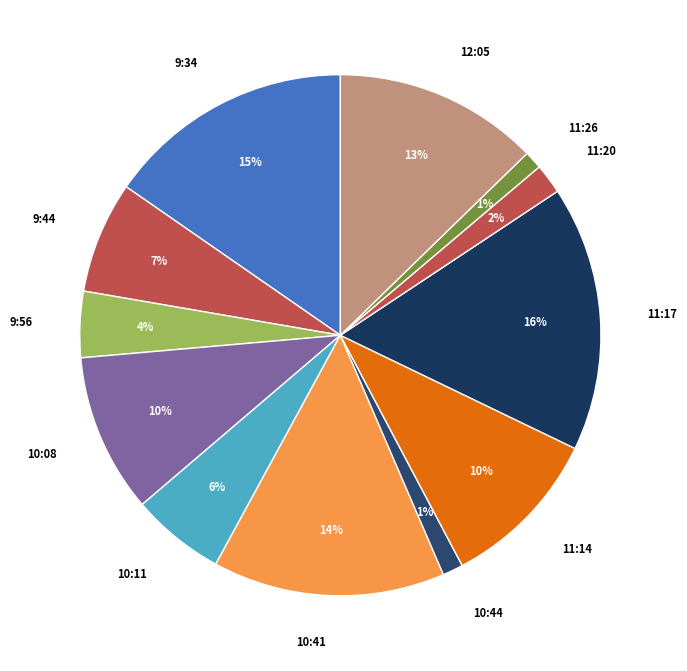

Which slice is the largest?

11:17